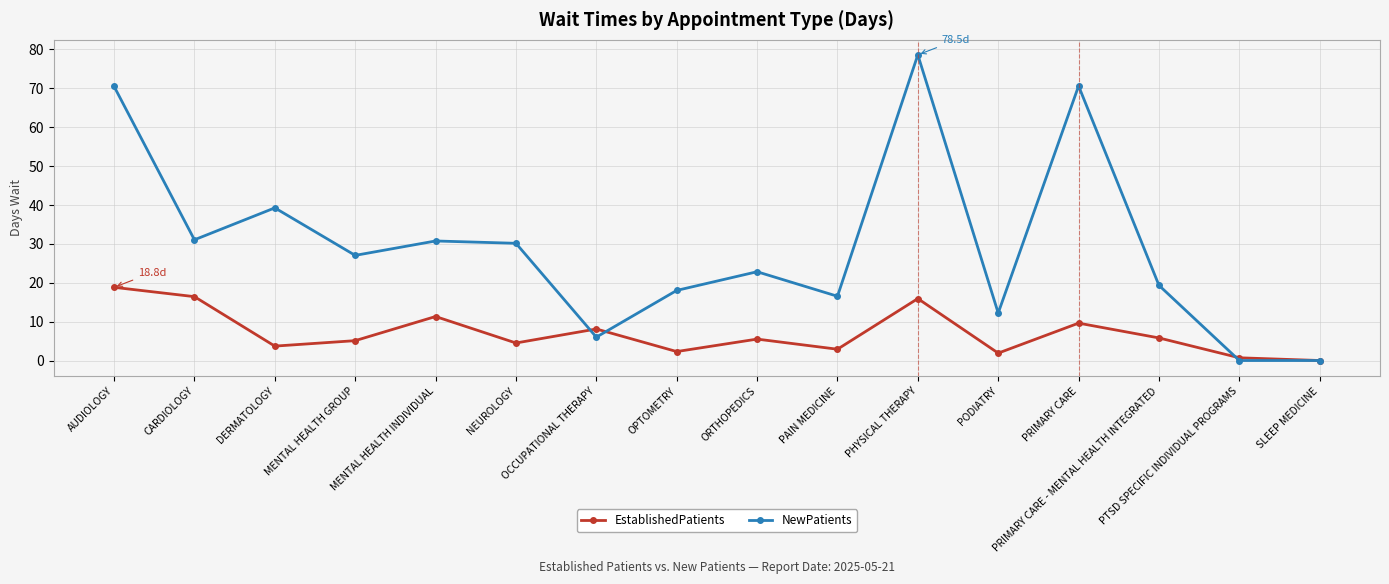

At which category is the sum across all series the highest?

PHYSICAL THERAPY